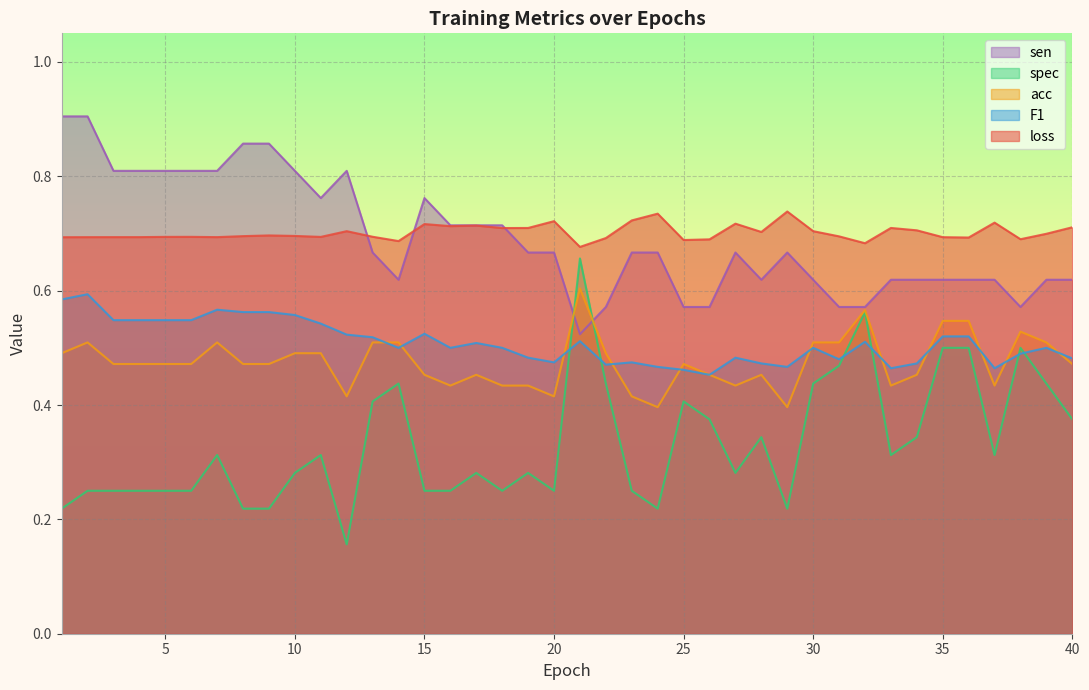

At 21, list the series in order from largest to smallest.

loss, spec, acc, sen, F1